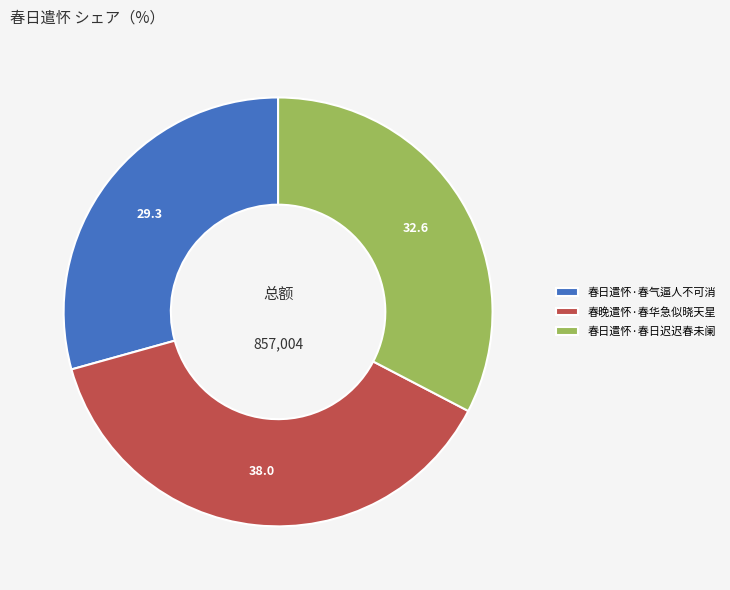

Which category has the biggest portion of the pie?

春晚遣怀·春华急似晓天星